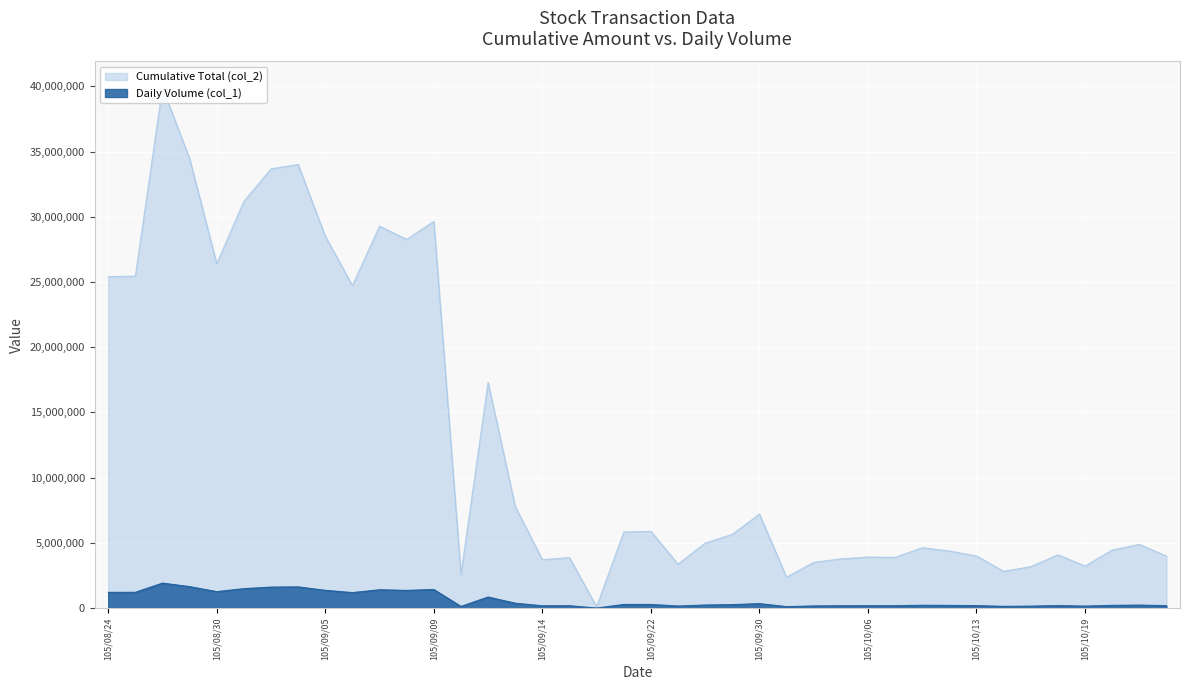

What is the label of the 7th point from the left?

105/09/01